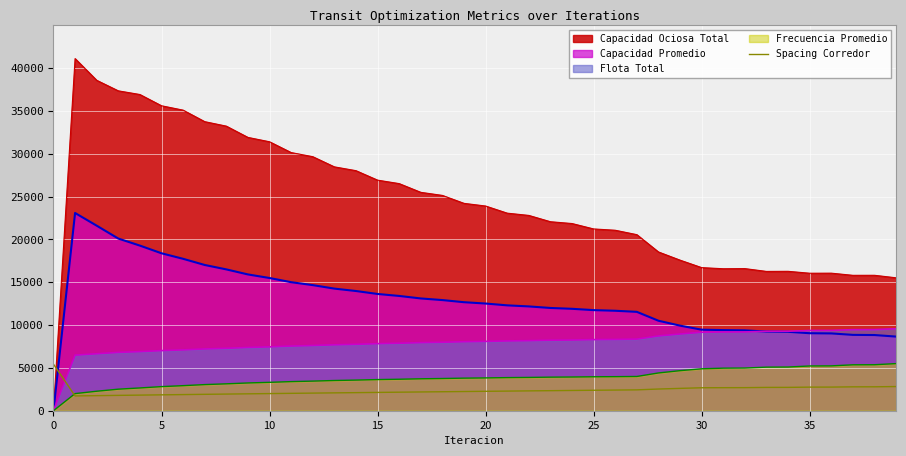

The chart shows a value of 4290.8 at 37. True or false?

False